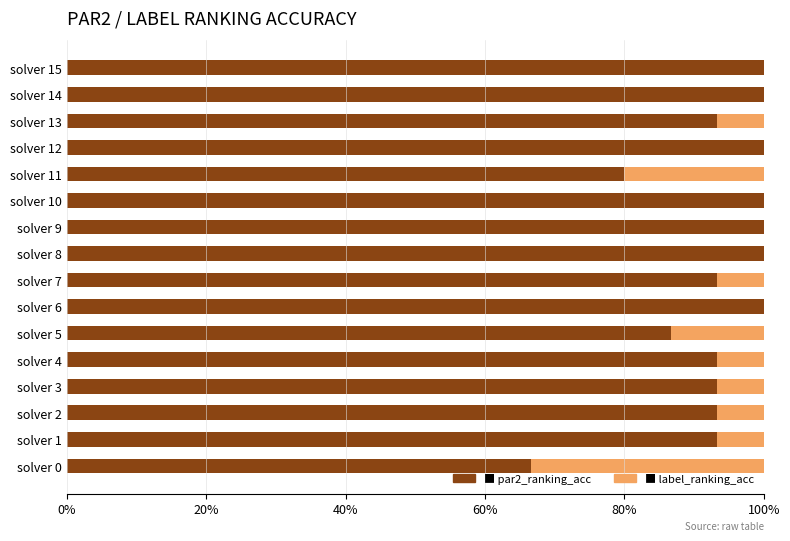

What is the value of the par2_ranking_acc bar at the 9th from the left?

1.0